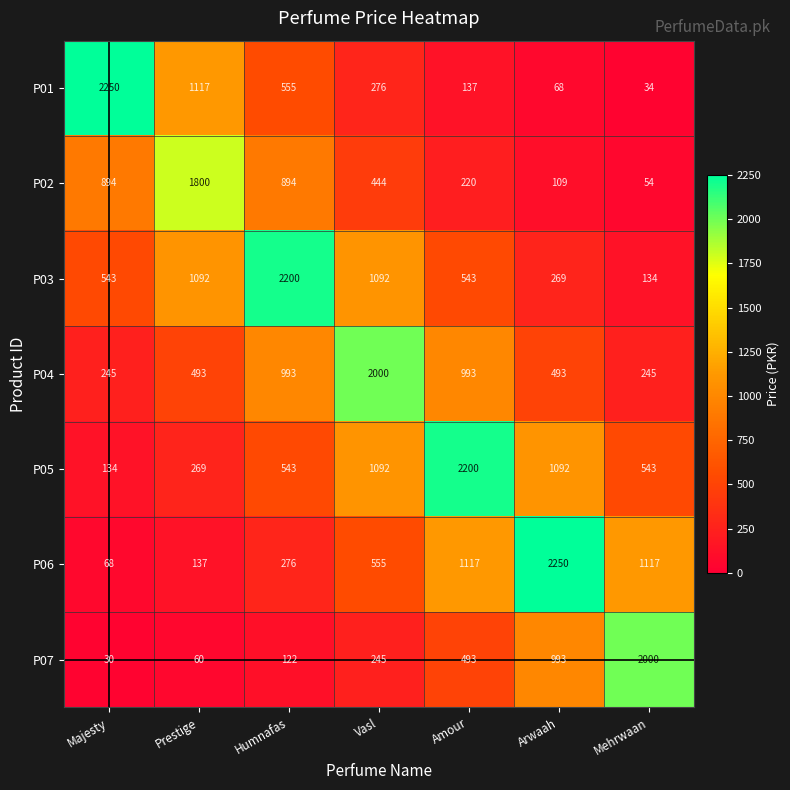

How many P04 values are between 245 and 993?

6